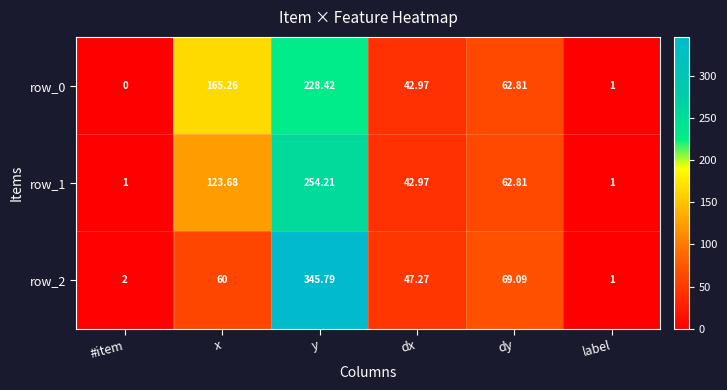

List the labels in order of row_2 value, largest first.

y, dy, x, dx, #item, label